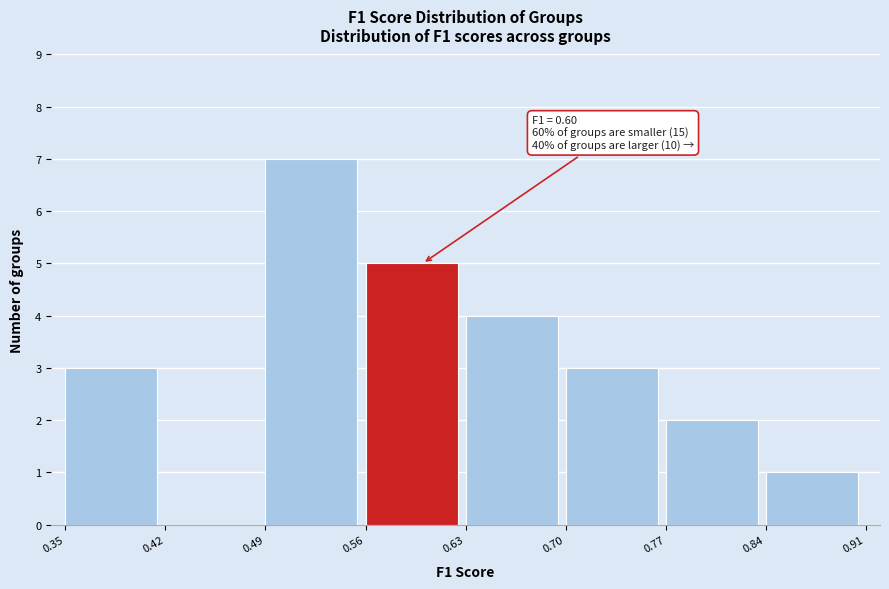

Which range on the x-axis has the tallest bar?

0.49 to 0.56